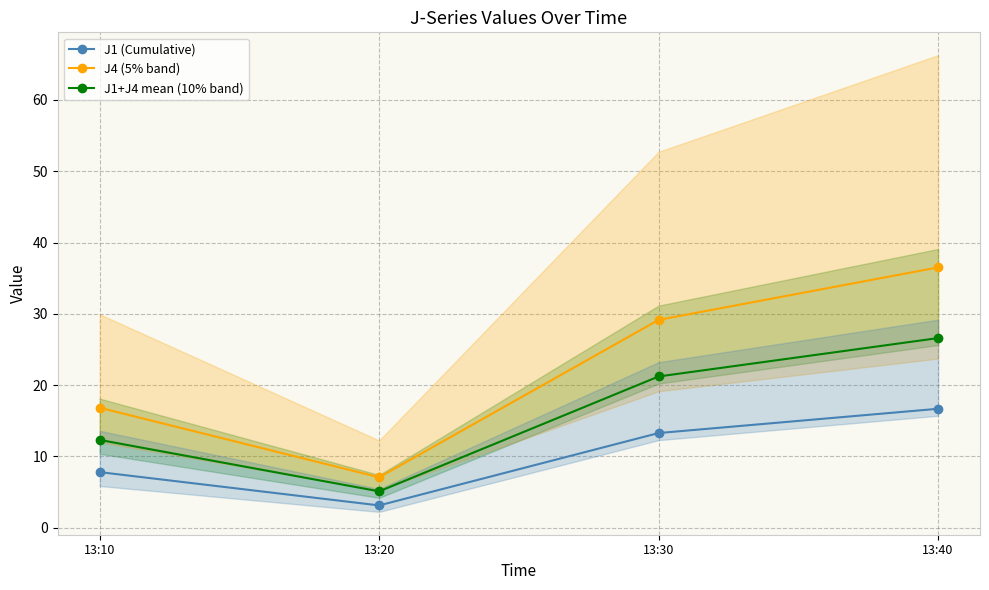

Is it true that J1 (Cumulative) equals 1.6 at 13:10?

False